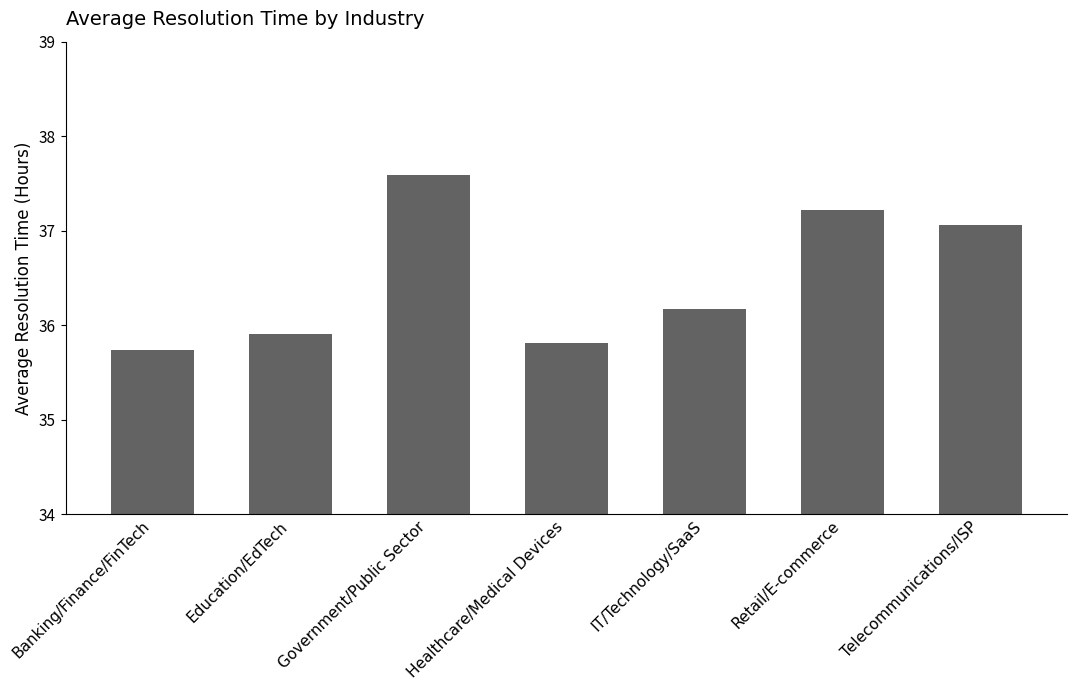

What is the greatest value displayed?

37.6